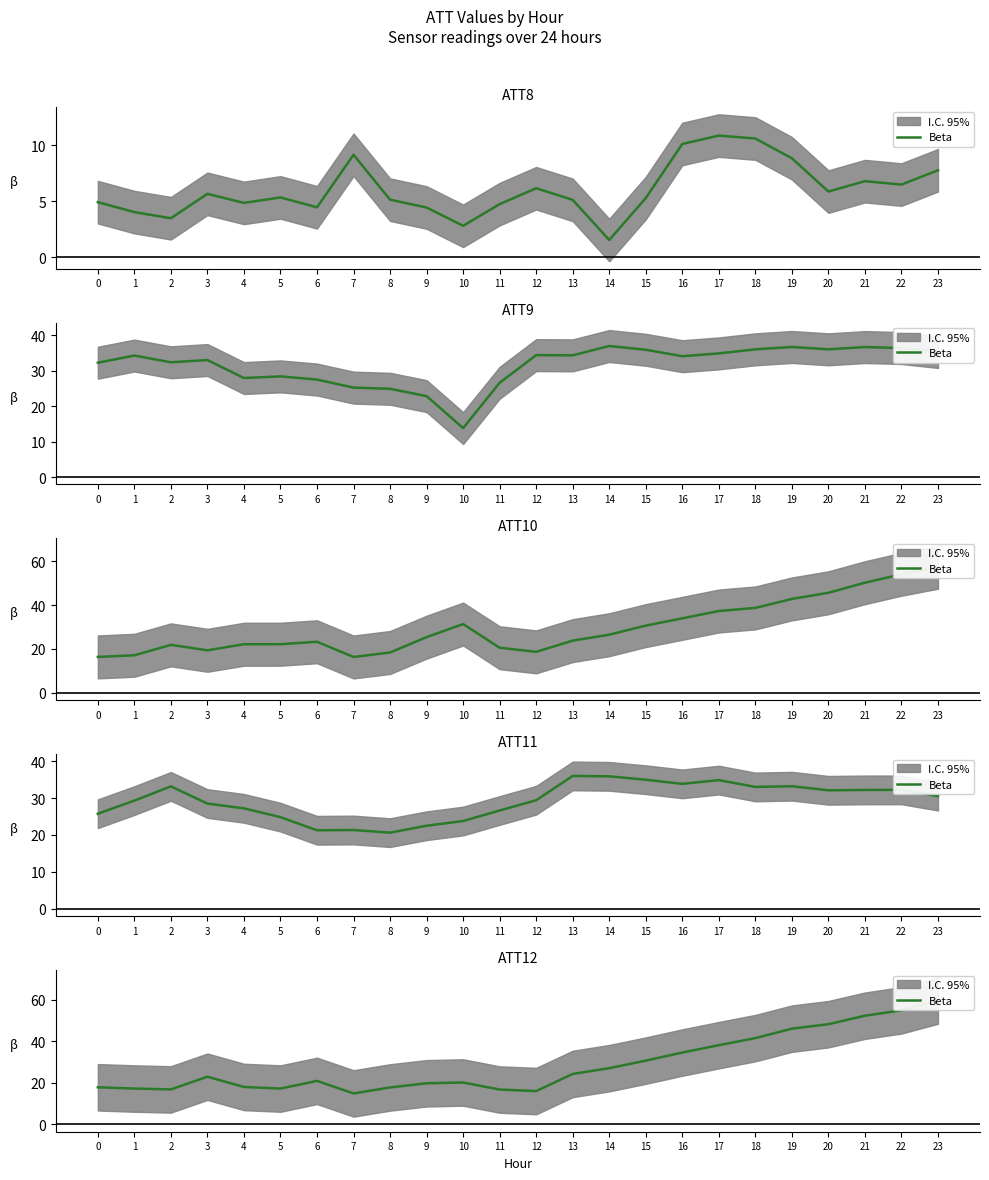

List the labels in order of value, largest first.

23, 22, 21, 20, 19, 18, 17, 16, 15, 14, 13, 3, 6, 10, 9, 4, 0, 8, 1, 5, 2, 11, 12, 7